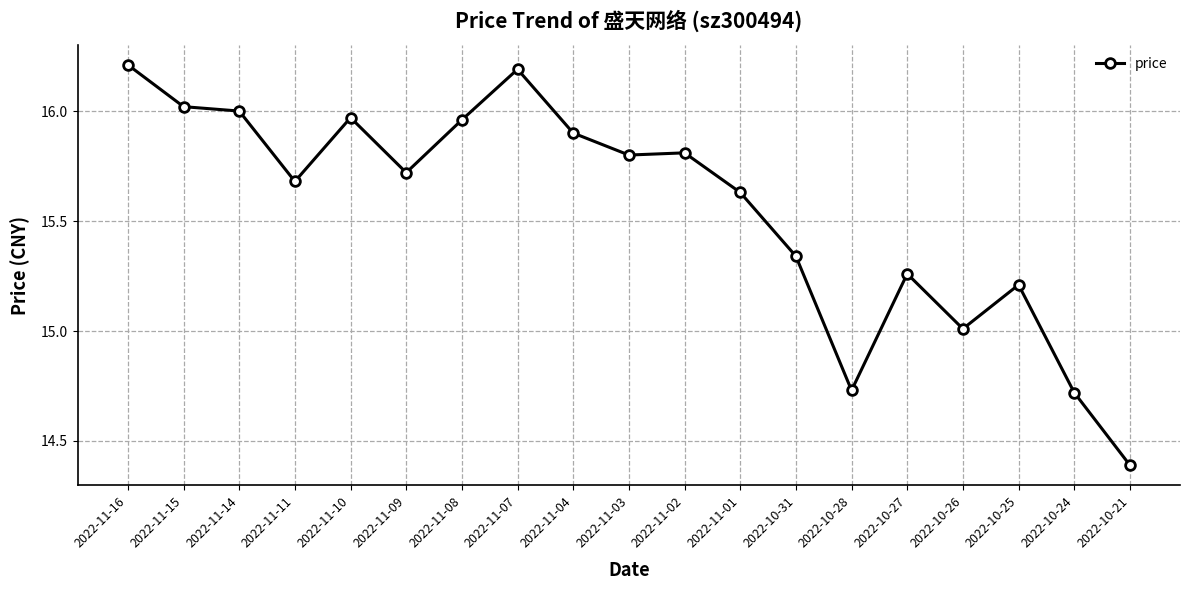

Where is the data nearest to the value 15?

2022-10-26